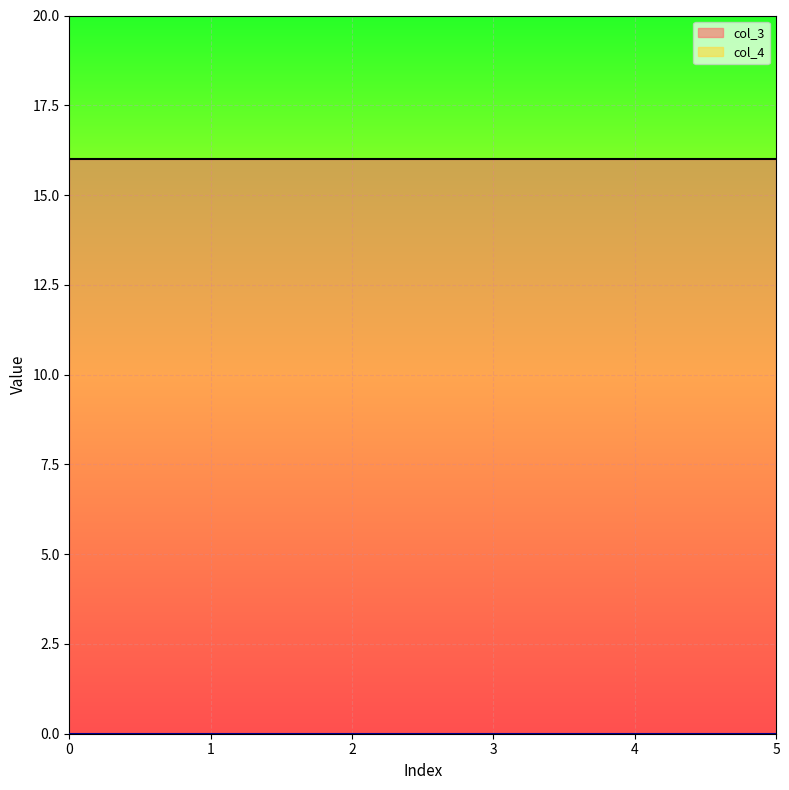

What is the average value of the col_3 series?

16